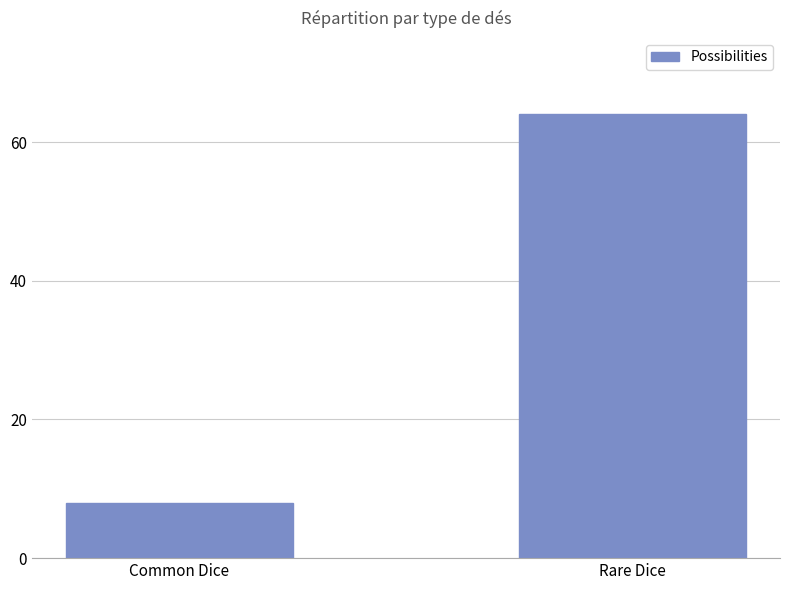

How many data points are less than 64?

1